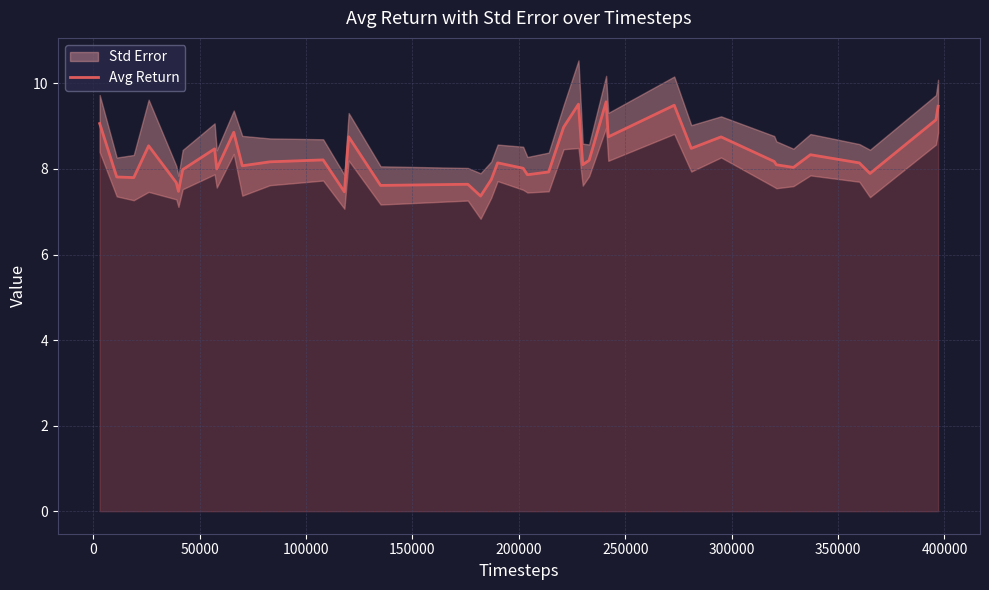

True or false: there are more than 0 points higher than both neighbors.

True